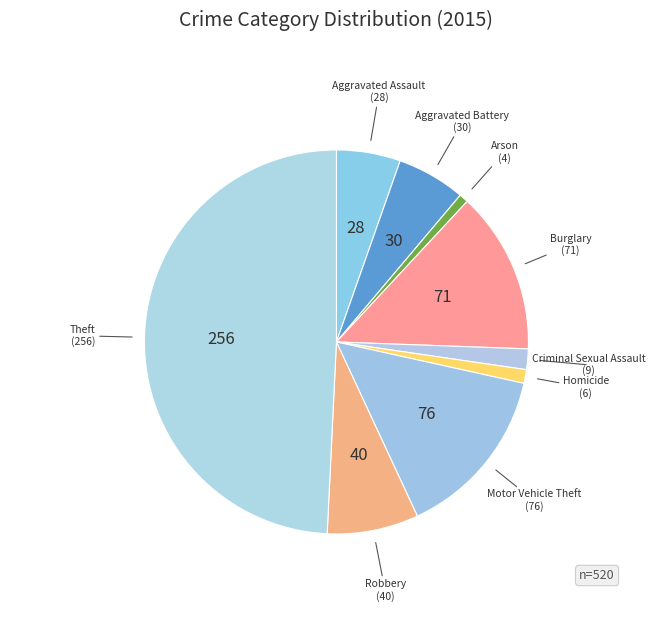

How many slices are in this pie chart?

9